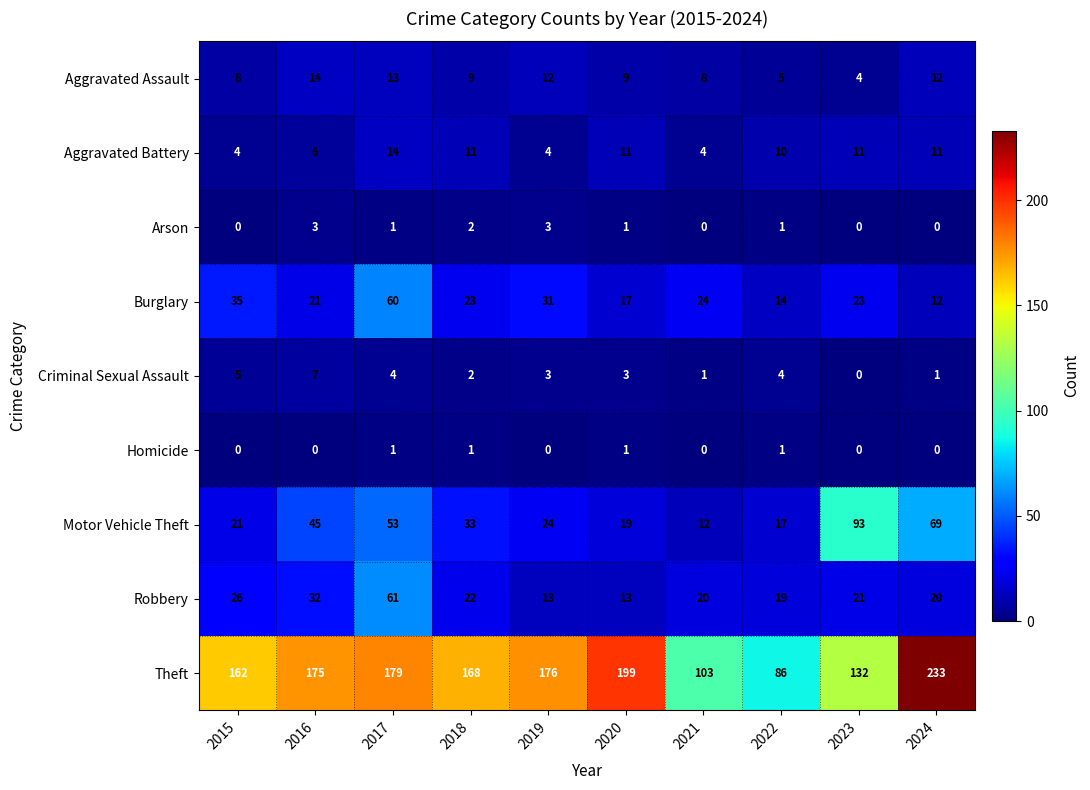

What is the total value across all series at 2015?

261